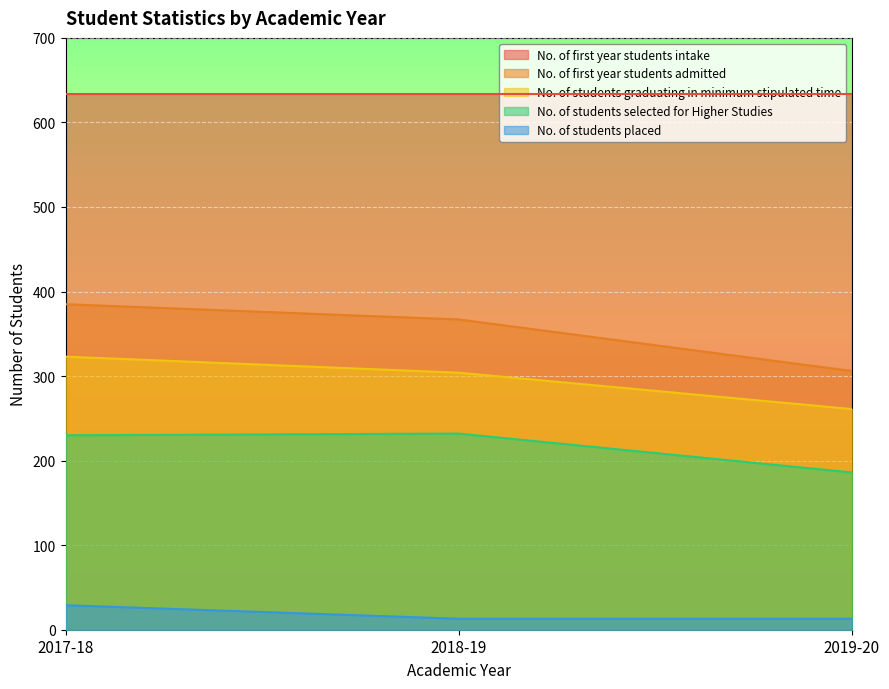

How many values in the No. of students placed series exceed 13?

1